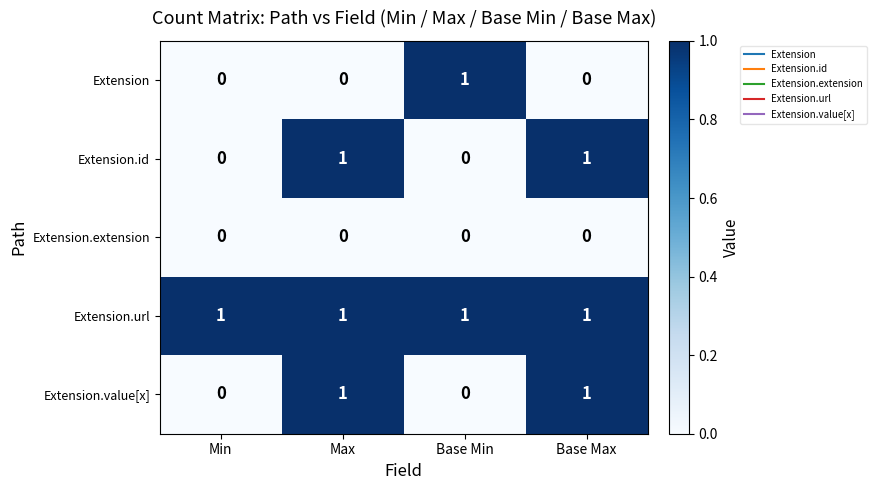

At how many categories does at least one series exceed 0?

4